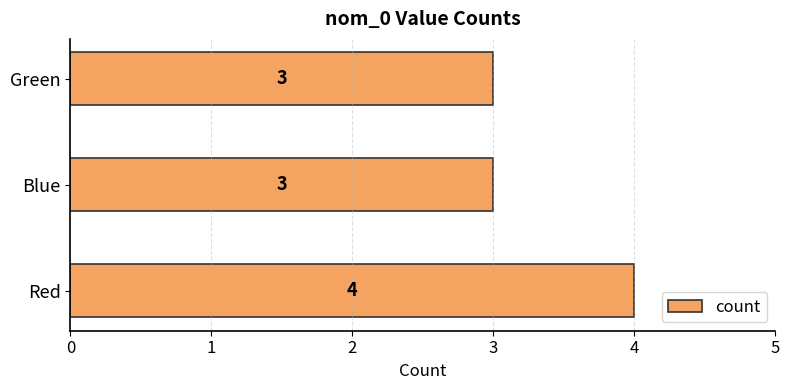

What is the difference between the maximum and minimum values?

1